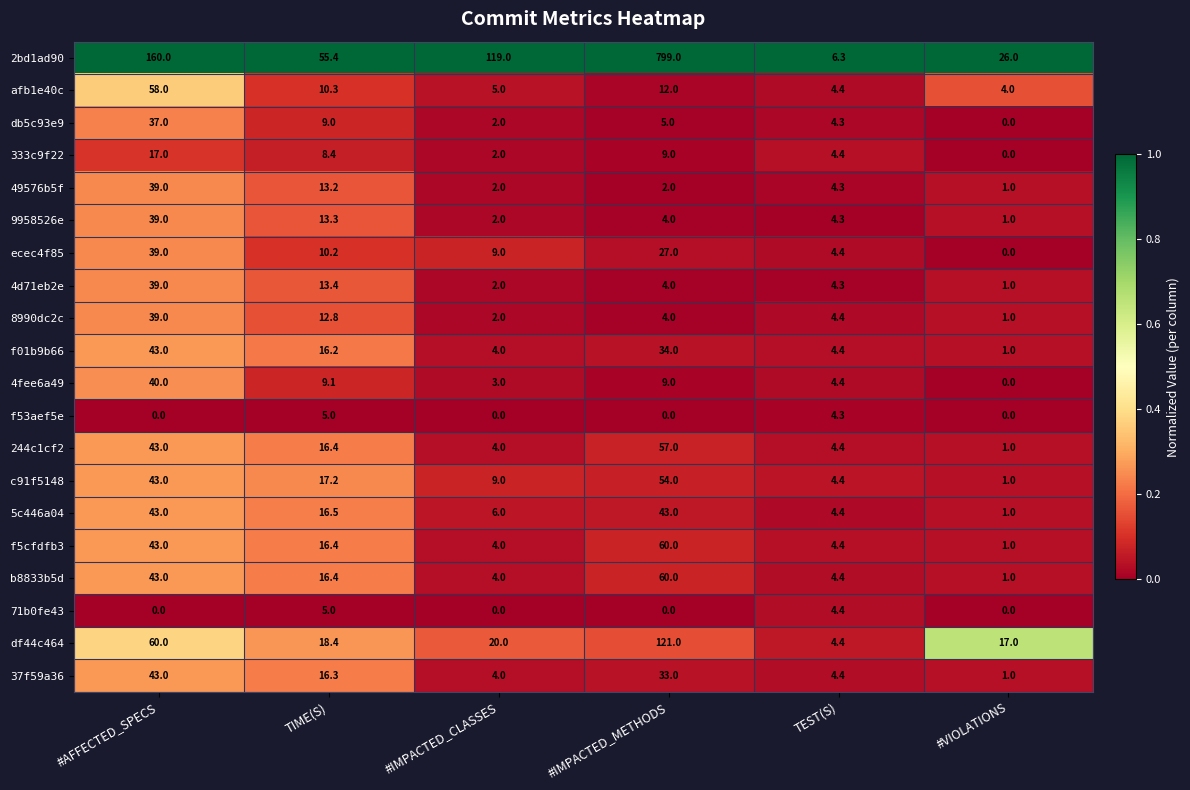

What is the lowest value of the c91f5148 series?

1.0